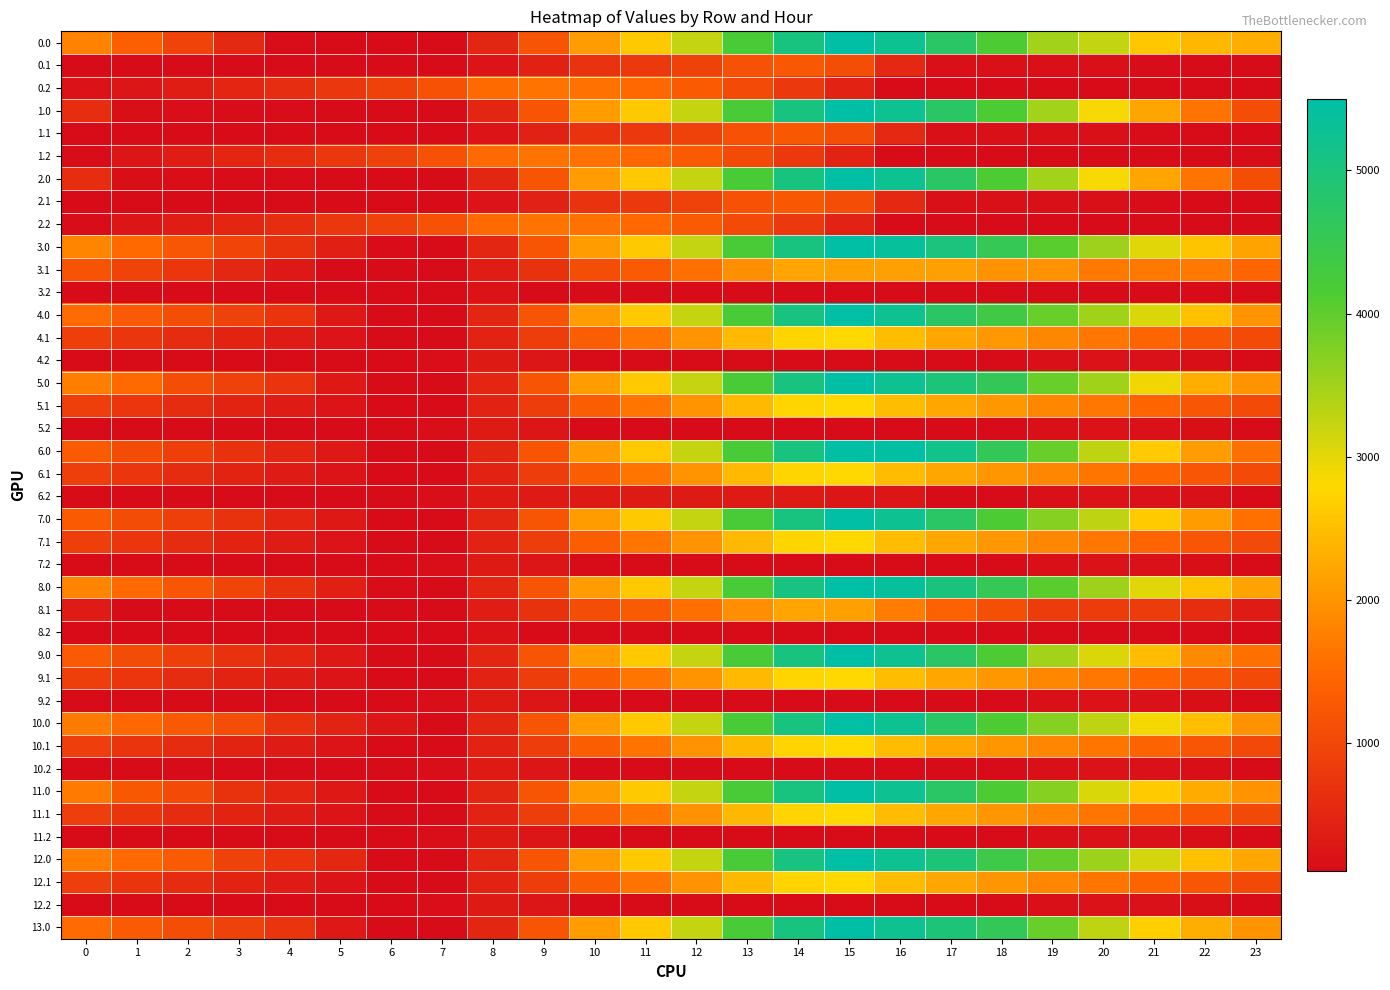

What is the total value across all series at 15?

109493.9